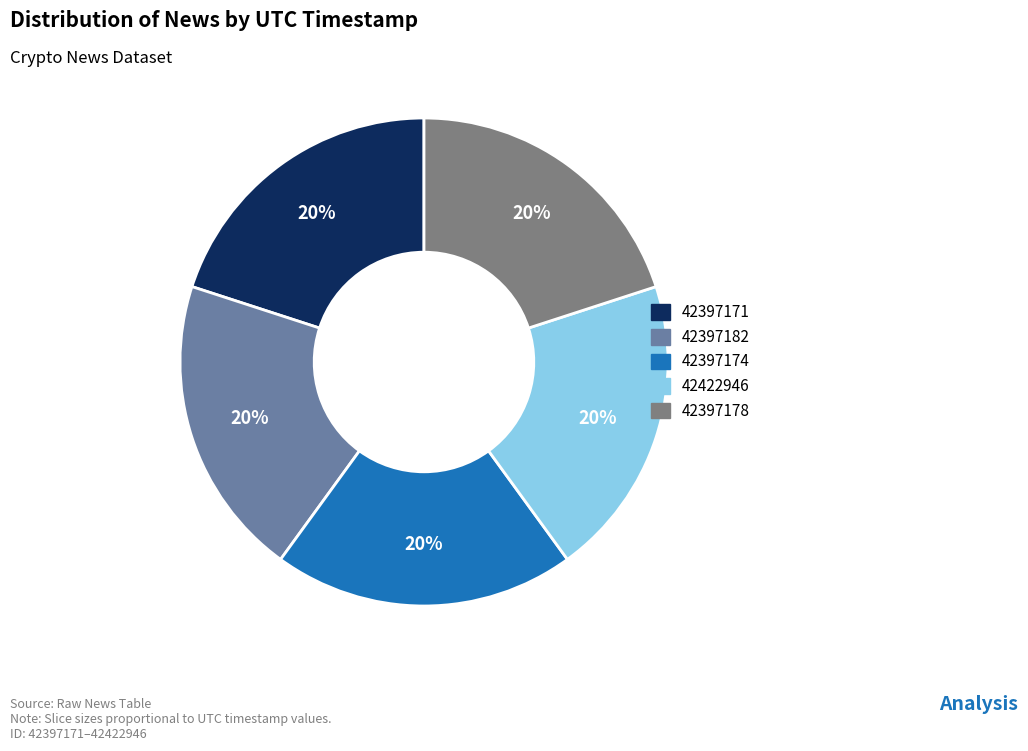

How many segments does this pie chart have?

5